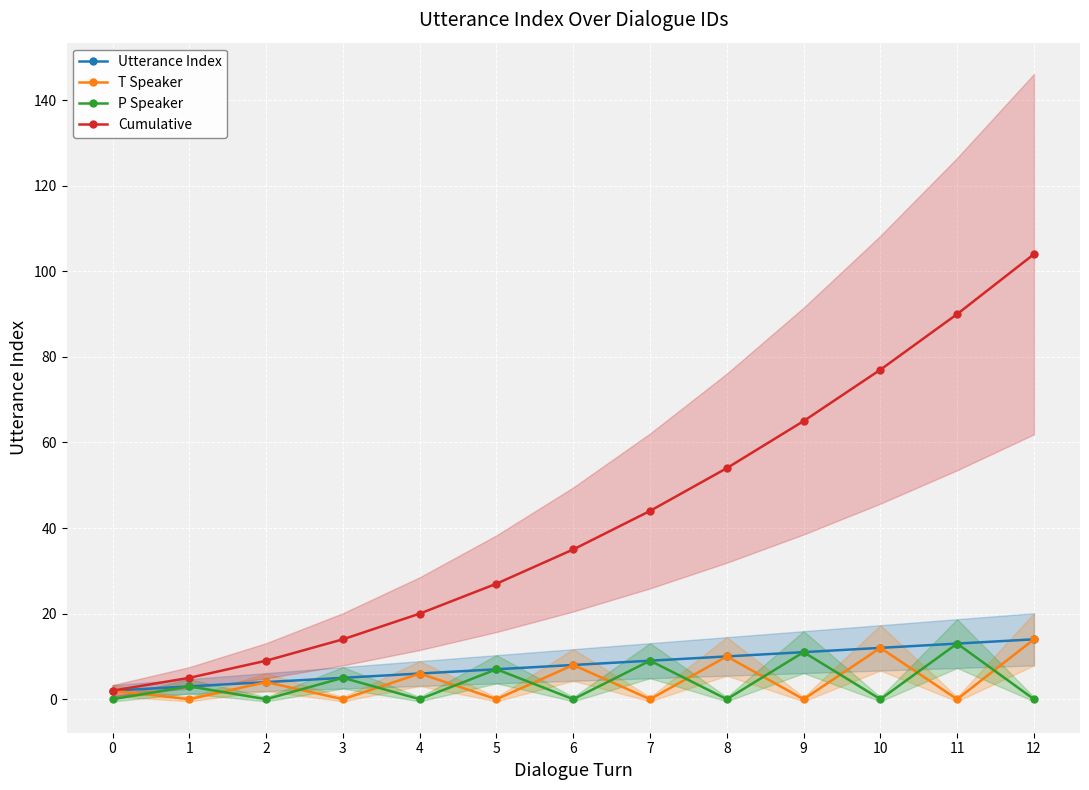

What is the value of the Cumulative point at the 3rd from the left?

9